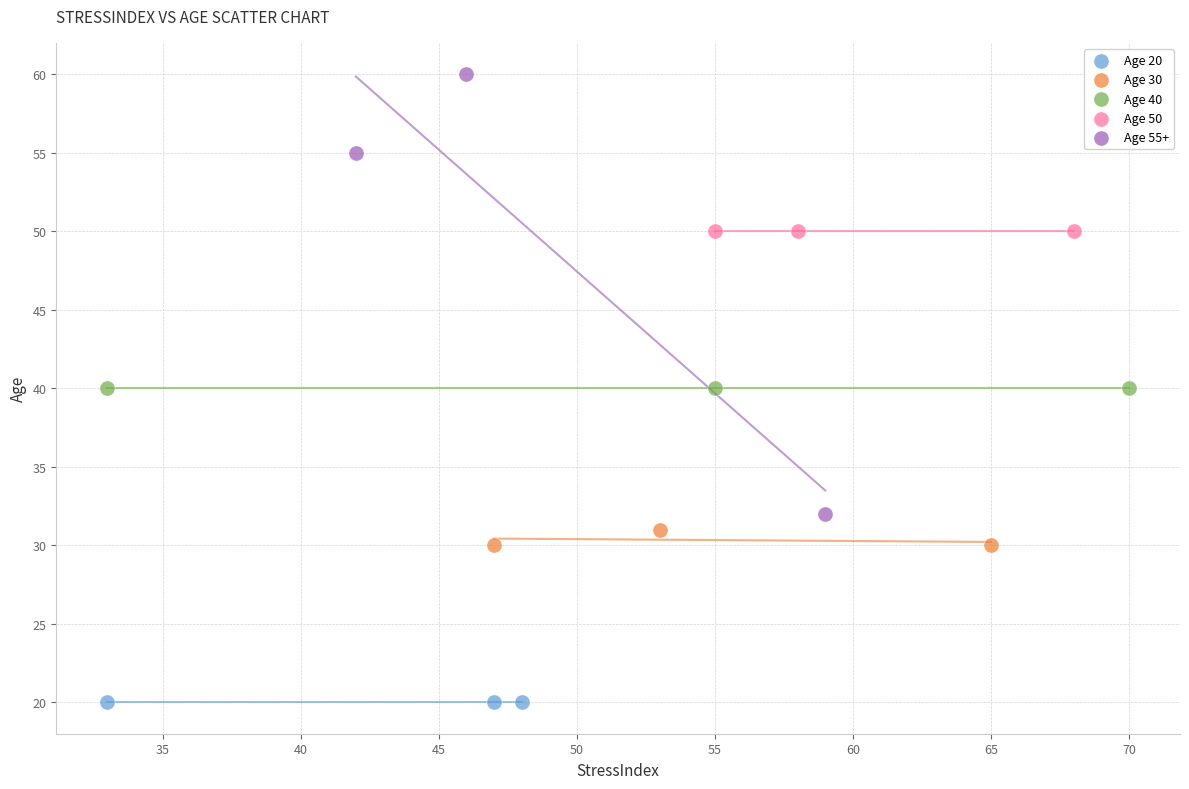

Which series contains the highest Y value?

Age 55+